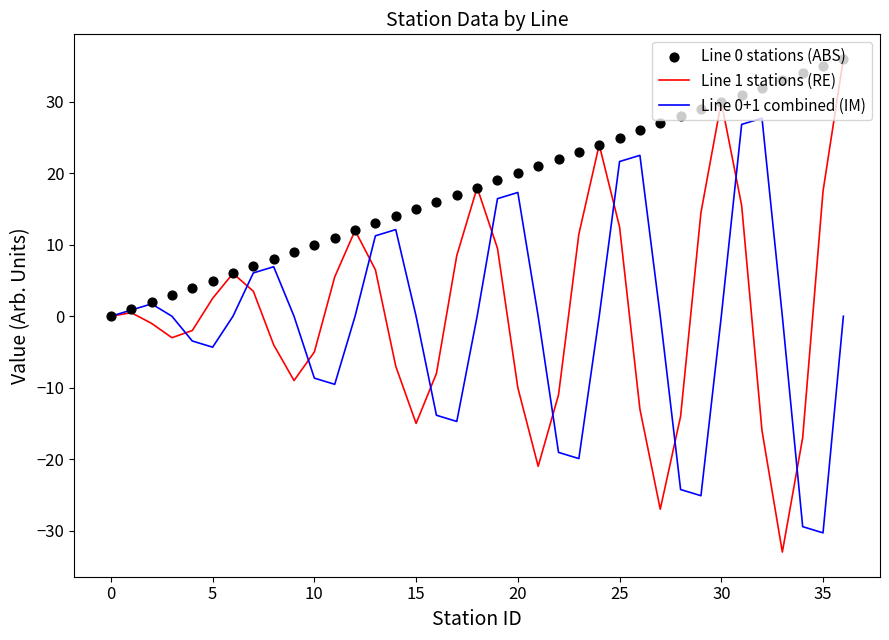

Which series has the largest total across all categories?

Line 0 stations (ABS)